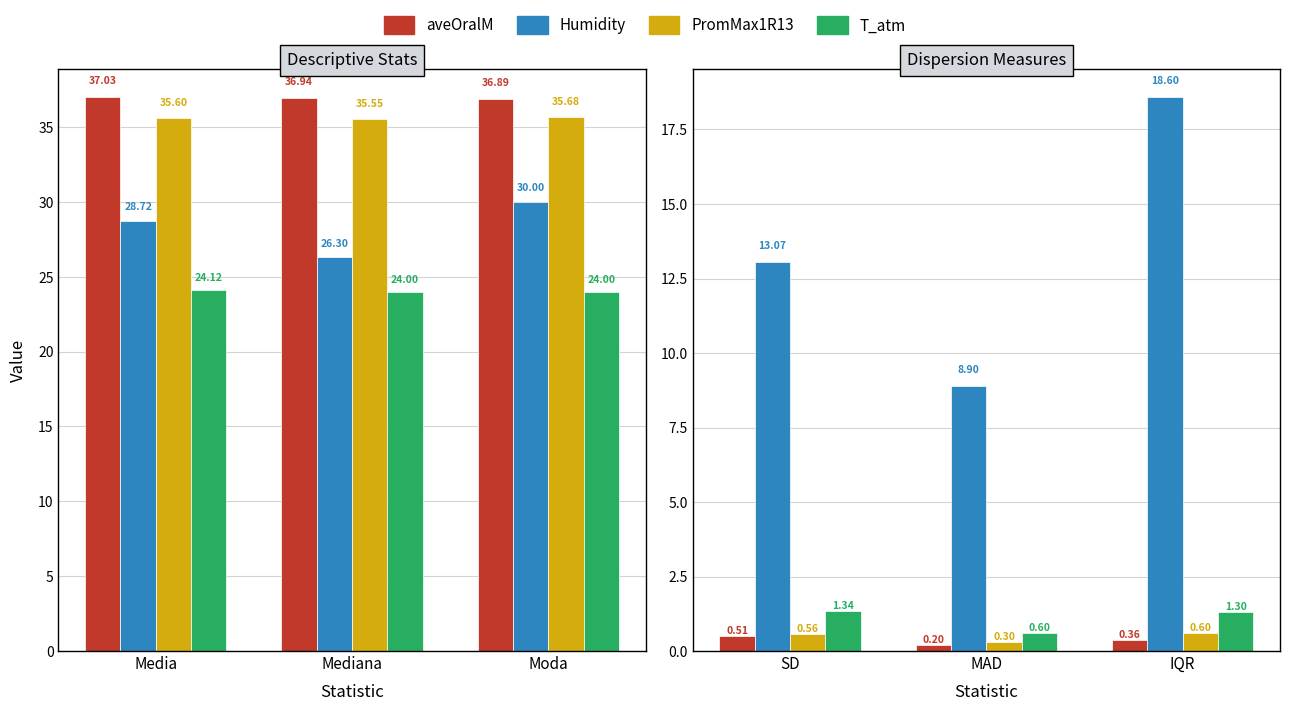

What is the value of the aveOralM bar at the 2nd from the left?

0.2